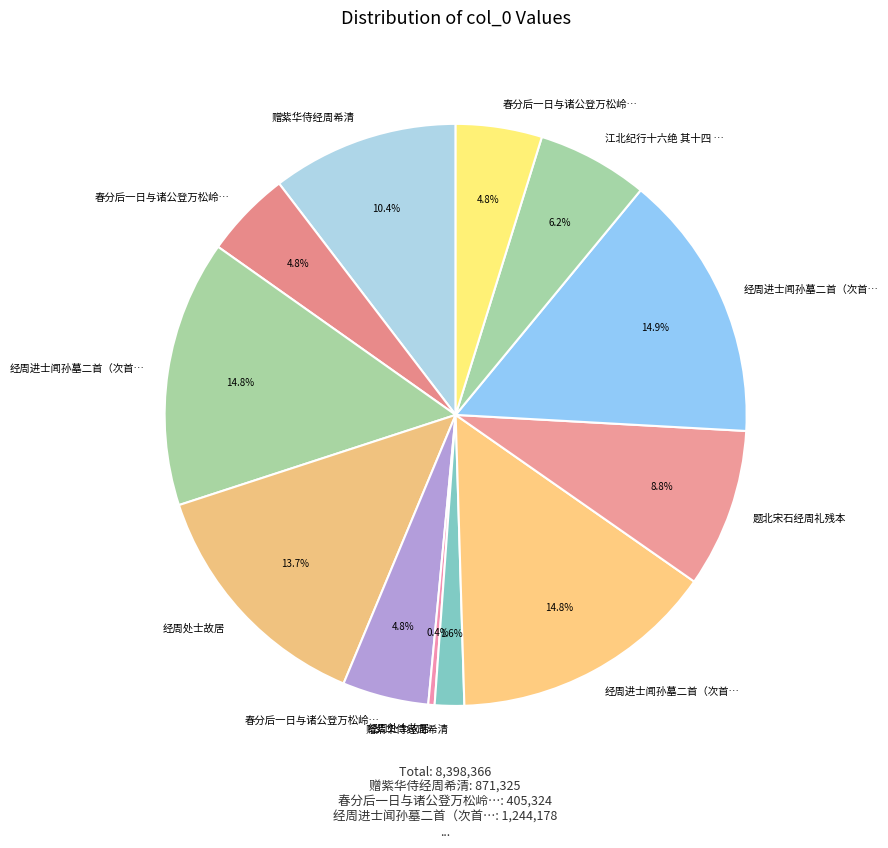

How many slices are in this pie chart?

12